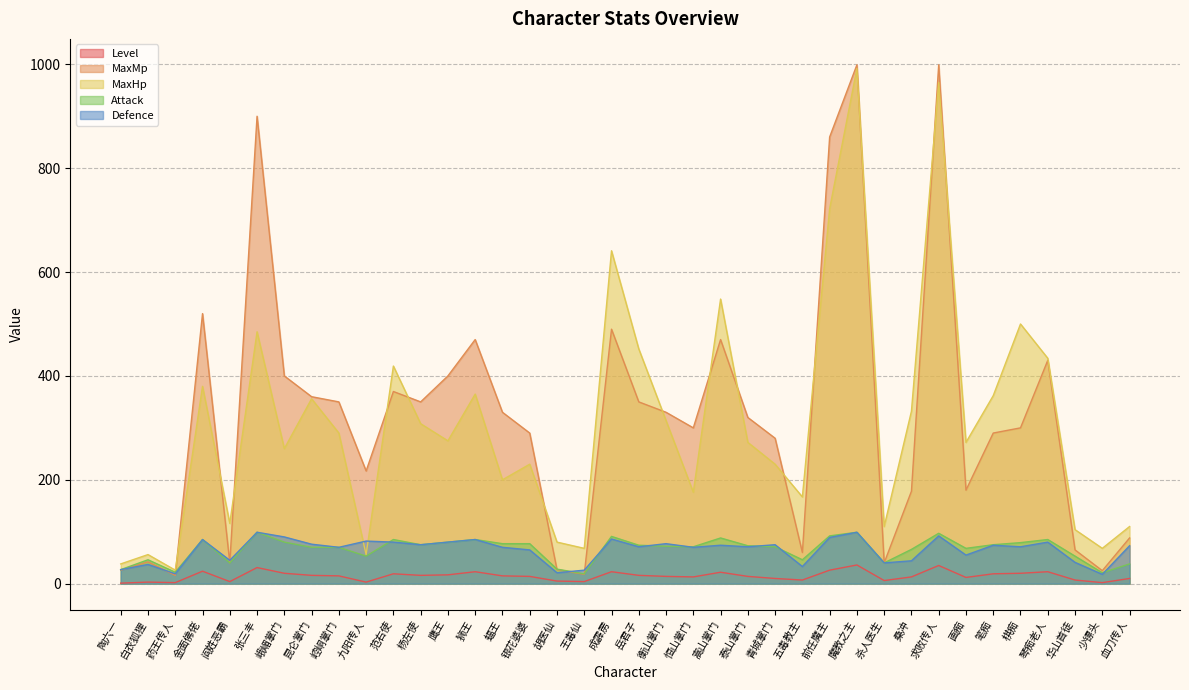

List the series in order of their peak value, highest first.

MaxMp, MaxHp, Attack, Defence, Level